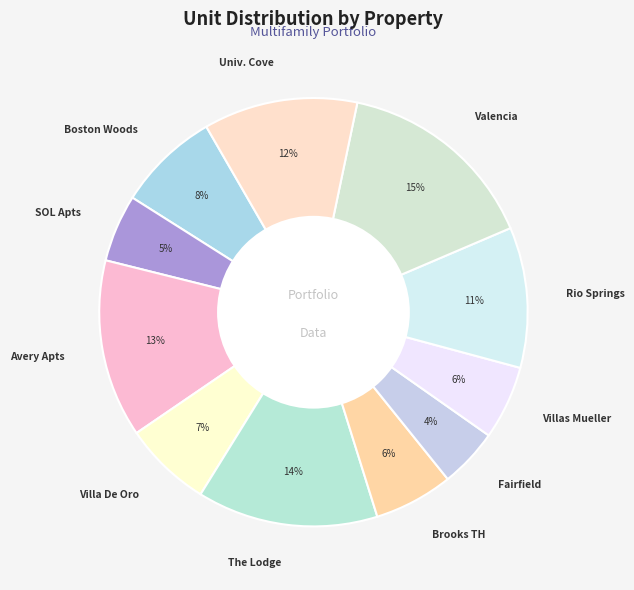

Is there a majority slice in this chart?

No